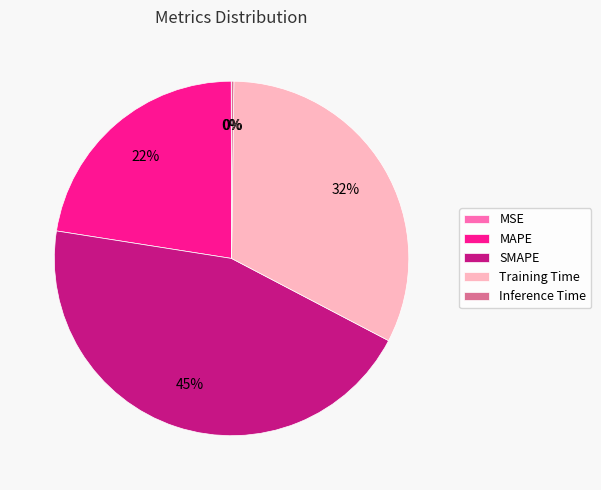

Is there a majority slice in this chart?

No